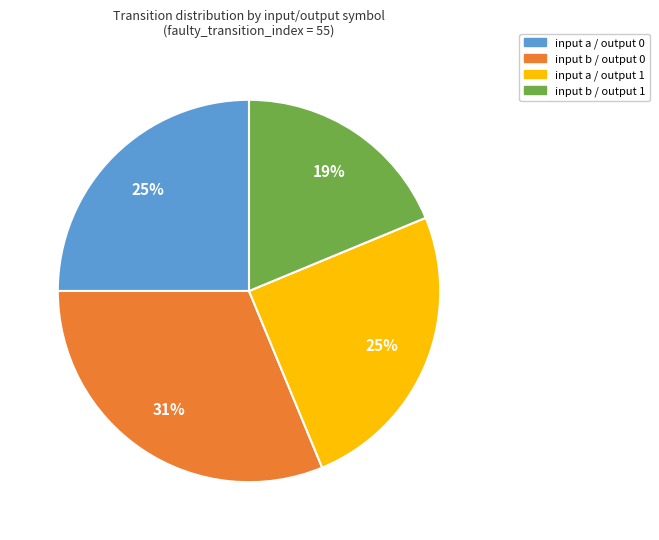

How many segments does this pie chart have?

4